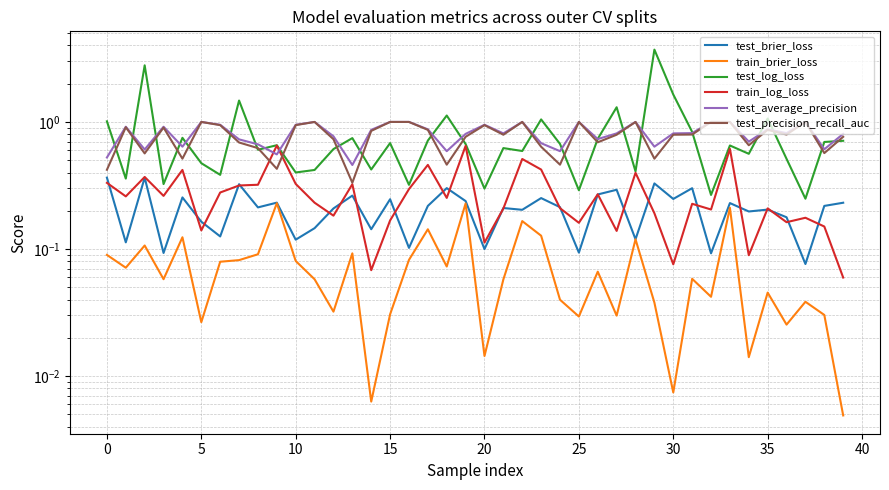

Which series has the largest range (max minus min)?

test_log_loss